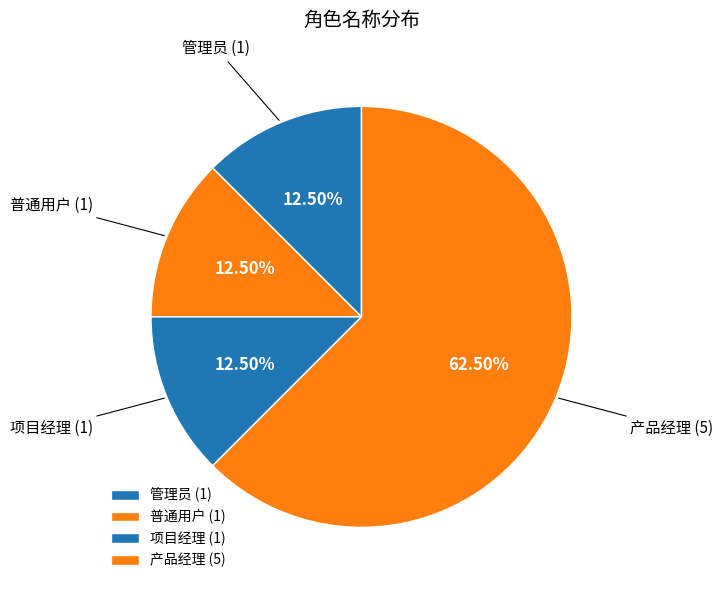

Is there any slice that represents more than half of the pie?

Yes